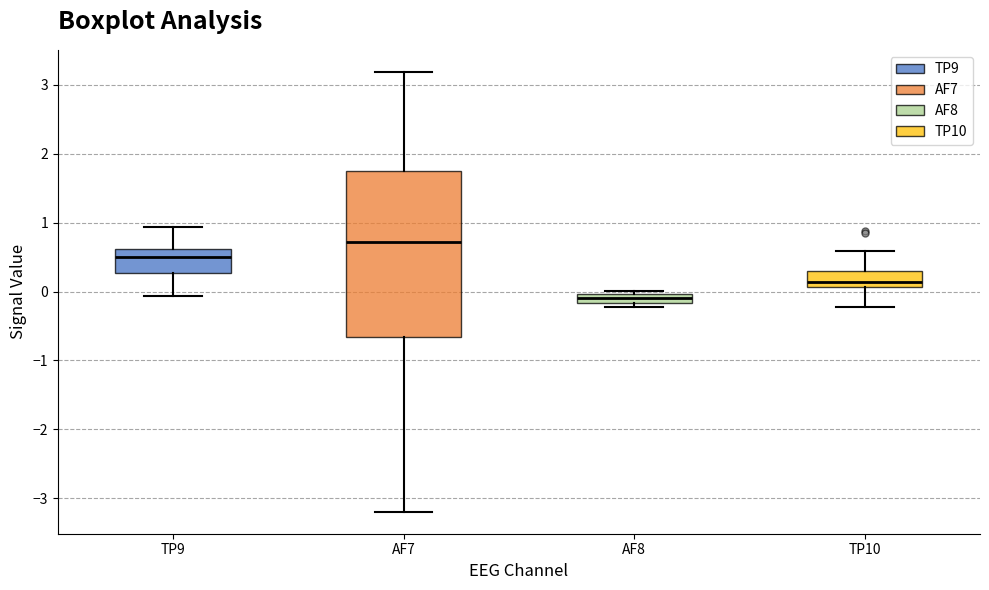

Comparing the boxes themselves (not the whiskers), which one is the tallest?

AF7